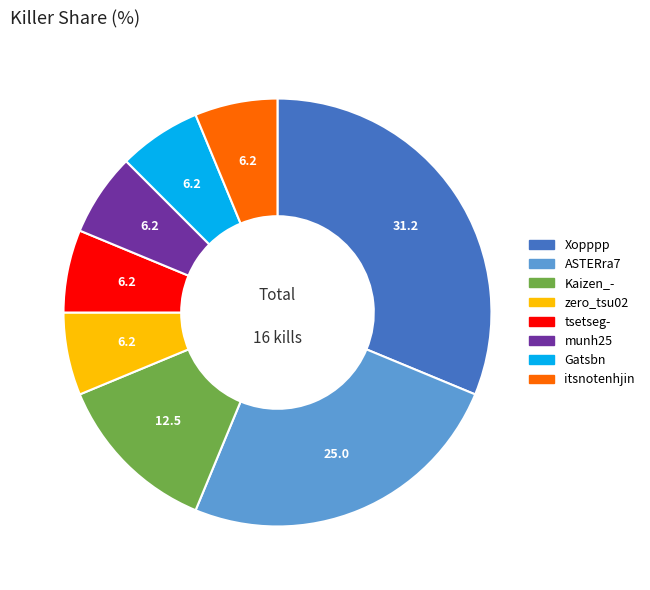

Approximately how many times larger is the value at Gatsbn compared to munh25?

1.0